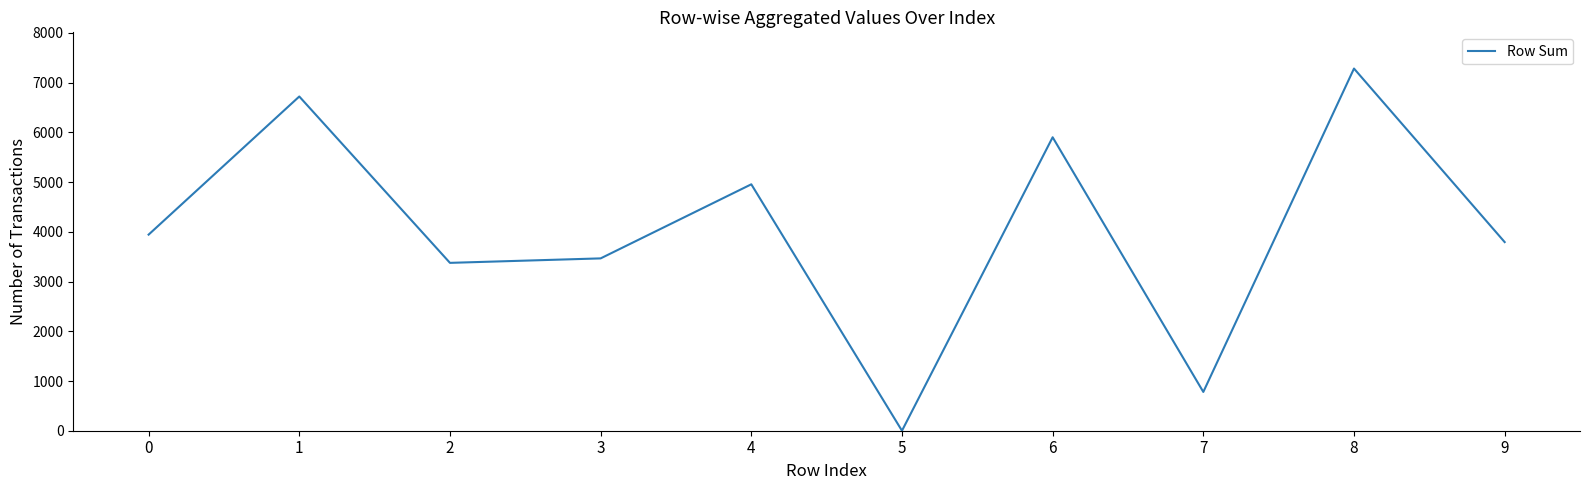

Rank the categories by value from lowest to highest.

5, 7, 2, 3, 9, 0, 4, 6, 1, 8